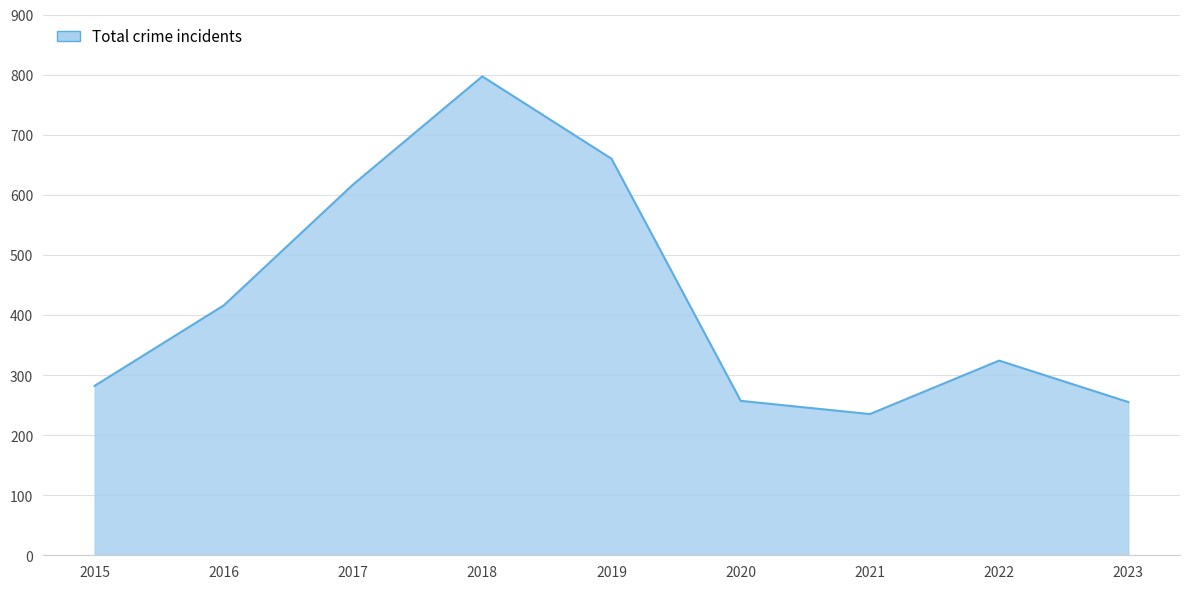

What is the difference between the second highest and minimum values?

425